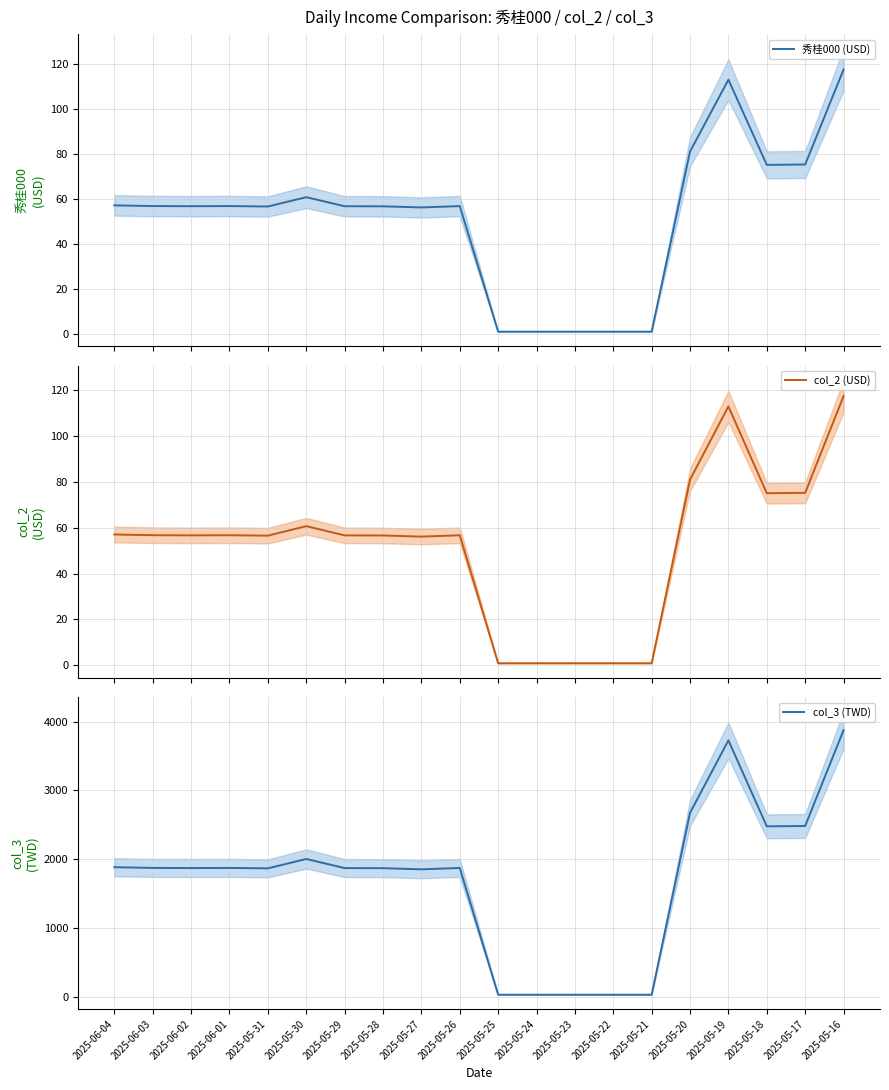

At which category does the chart reach its peak across all series?

2025-05-16